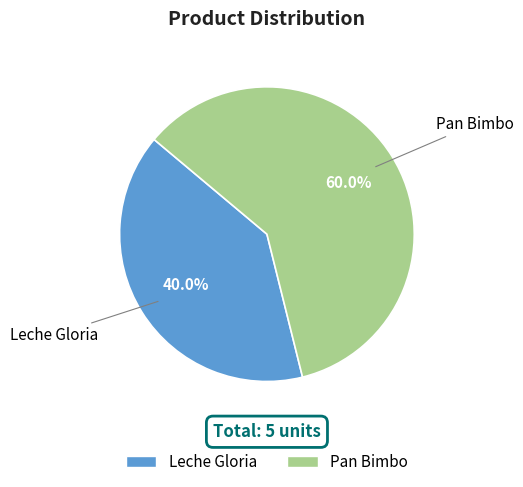

Does any single category account for the majority?

Yes